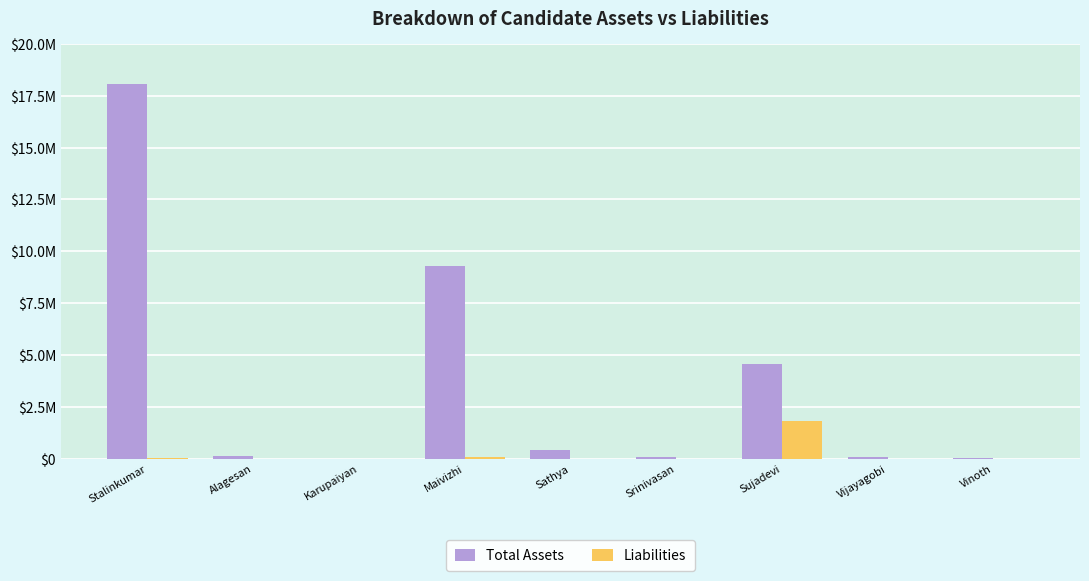

Reading right to left, list all the values displayed in this chart.

Total Assets: Vinoth=55000	Vijayagobi=101139	Sujadevi=4552072	Srinivasan=65000	Sathya=420000	Maivizhi=9285000	Karupaiyan=10000	Alagesan=152555	Stalinkumar=18072753
Liabilities: Vinoth=0	Vijayagobi=0	Sujadevi=1837670	Srinivasan=0	Sathya=0	Maivizhi=80000	Karupaiyan=0	Alagesan=0	Stalinkumar=35000